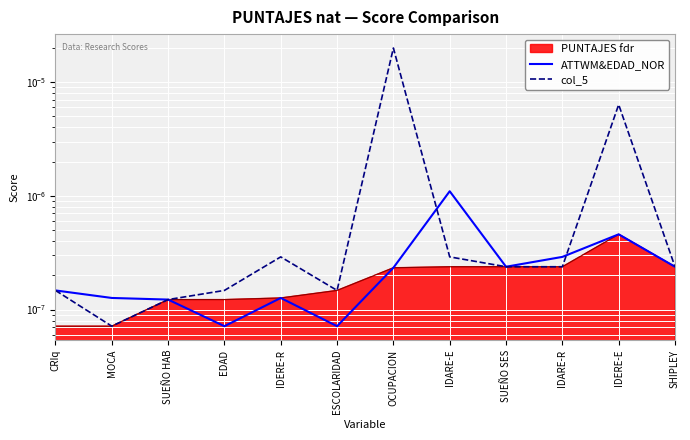

Which series ends up on top after the final intersection of col_5 and ATTWM&EDAD_NOR?

col_5